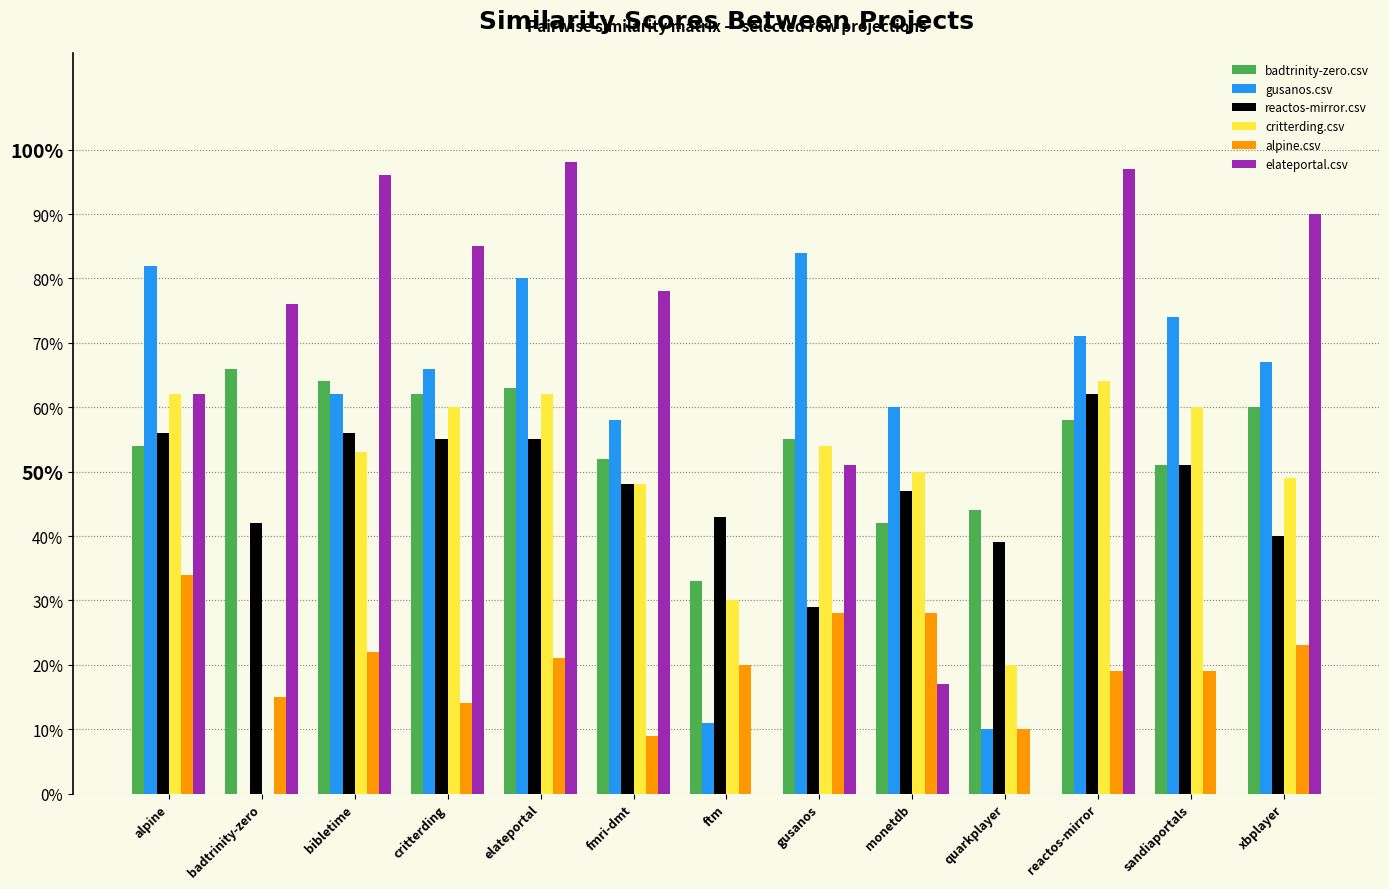

Reading left to right, list all the values displayed in this chart.

badtrinity-zero.csv: 0.5	0.7	0.6	0.6	0.6	0.5	0.3	0.6	0.4	0.4	0.6	0.5	0.6
gusanos.csv: 0.8	0.0	0.6	0.7	0.8	0.6	0.1	0.8	0.6	0.1	0.7	0.7	0.7
reactos-mirror.csv: 0.6	0.4	0.6	0.6	0.6	0.5	0.4	0.3	0.5	0.4	0.6	0.5	0.4
critterding.csv: 0.6	0.0	0.5	0.6	0.6	0.5	0.3	0.5	0.5	0.2	0.6	0.6	0.5
alpine.csv: 0.3	0.1	0.2	0.1	0.2	0.1	0.2	0.3	0.3	0.1	0.2	0.2	0.2
elateportal.csv: 0.6	0.8	1.0	0.8	1.0	0.8	0.0	0.5	0.2	0.0	1.0	0.0	0.9